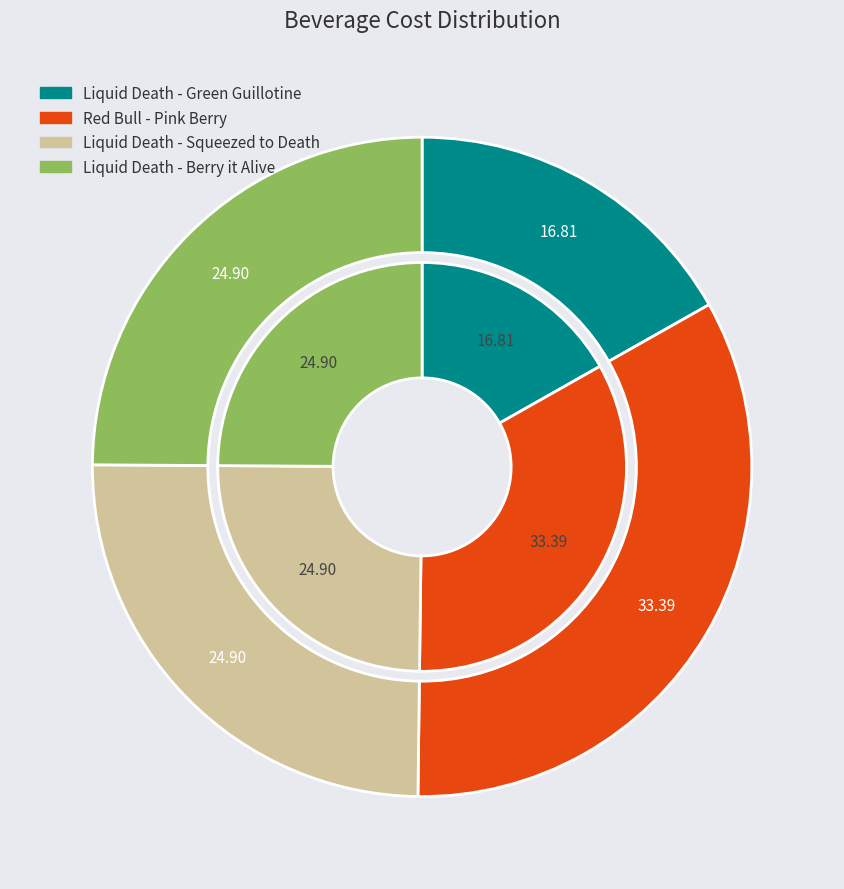

What is the smallest slice in the pie chart?

Liquid Death - Green Guillotine